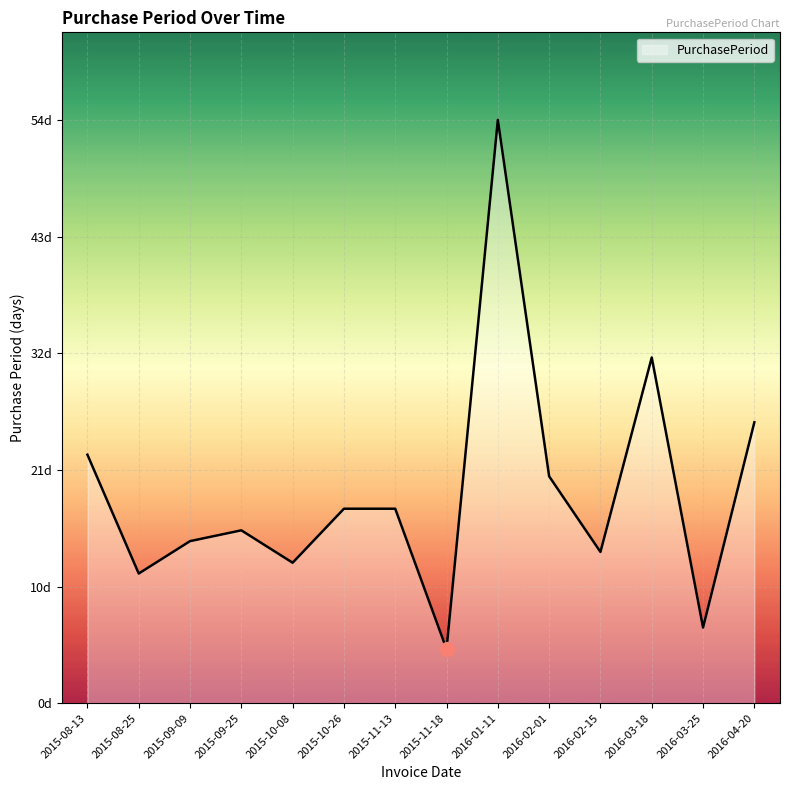

Reading left to right, list all the values displayed in this chart.

23	12	15	16	13	18	18	5	54	21	14	32	7	26